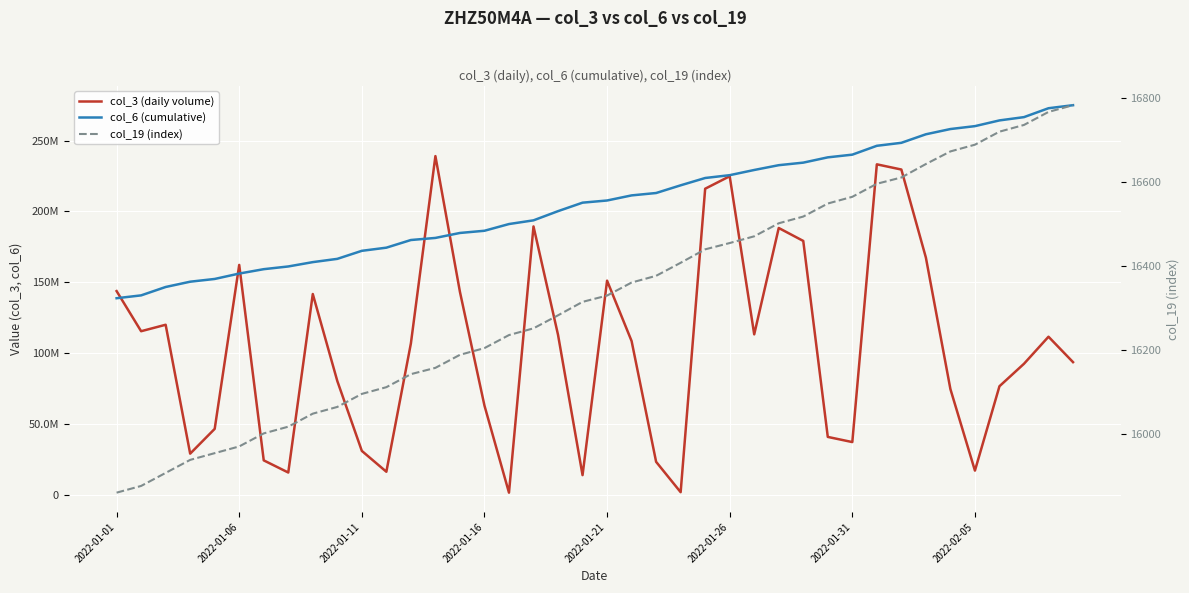

True or false: col_6 (cumulative) and col_19 (index) cross at least once.

False